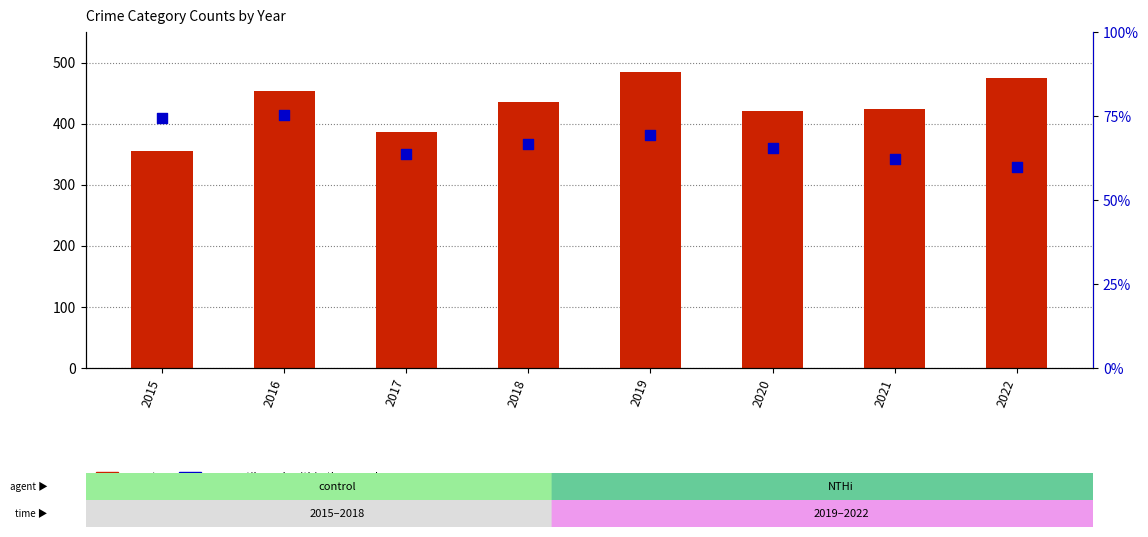

Which series has the widest spread of Y values?

count